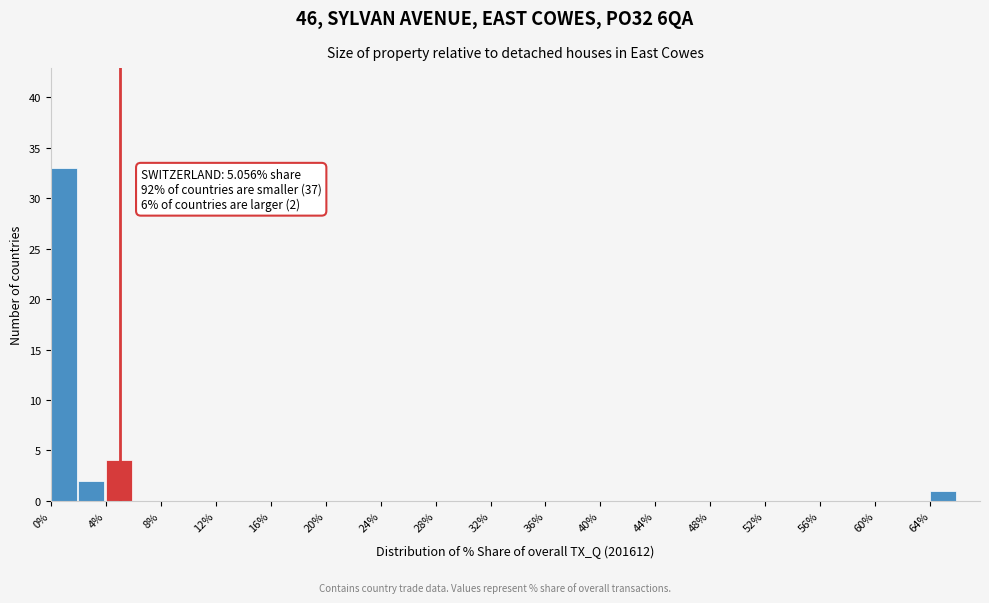

Over which range of the x-axis is the bar tallest?

0 to 2